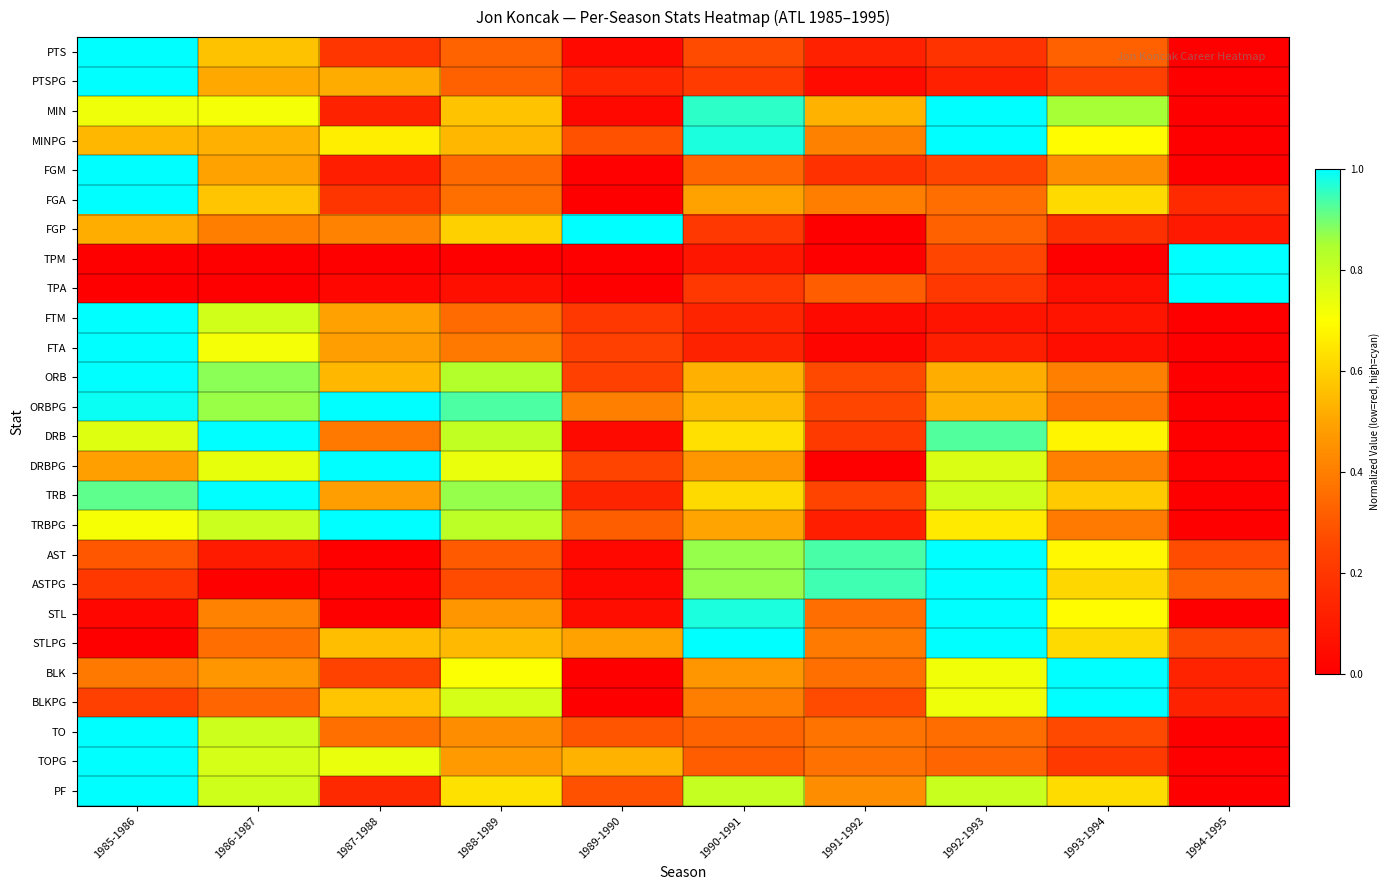

At which category is the sum across all series the highest?

1985-1986